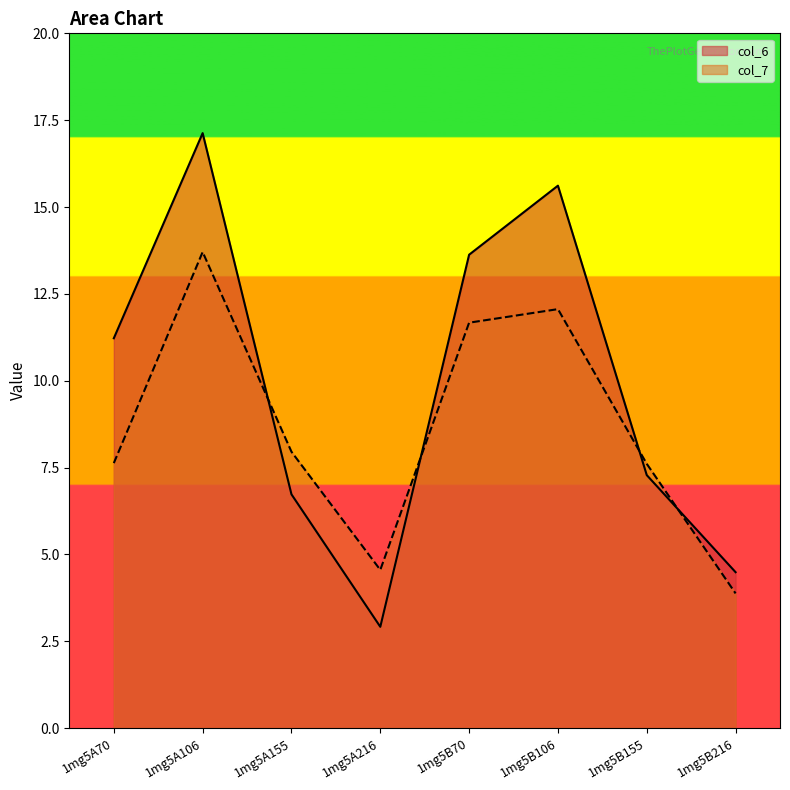

Reading left to right, what are all the values shown in this chart?

col_6: 1mg5A70=11.2	1mg5A106=17.1	1mg5A155=6.7	1mg5A216=2.9	1mg5B70=13.6	1mg5B106=15.6	1mg5B155=7.3	1mg5B216=4.5
col_7: 1mg5A70=7.6	1mg5A106=13.7	1mg5A155=8.0	1mg5A216=4.6	1mg5B70=11.7	1mg5B106=12.1	1mg5B155=7.6	1mg5B216=3.9